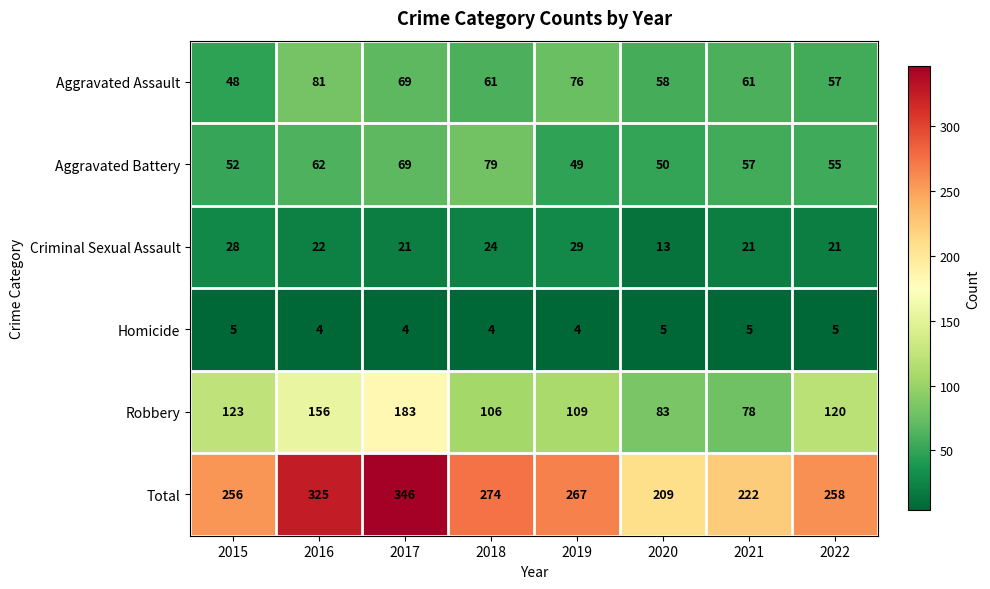

Read the Robbery value at 2019, to the nearest 50.

100